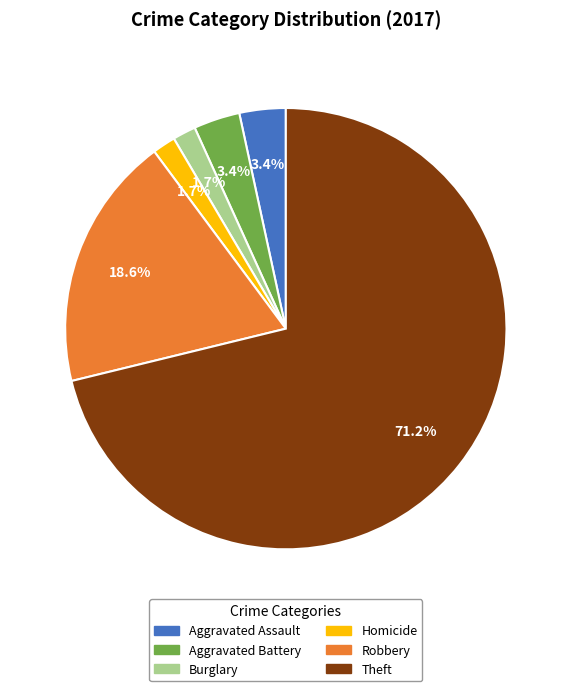

How many segments does this pie chart have?

6